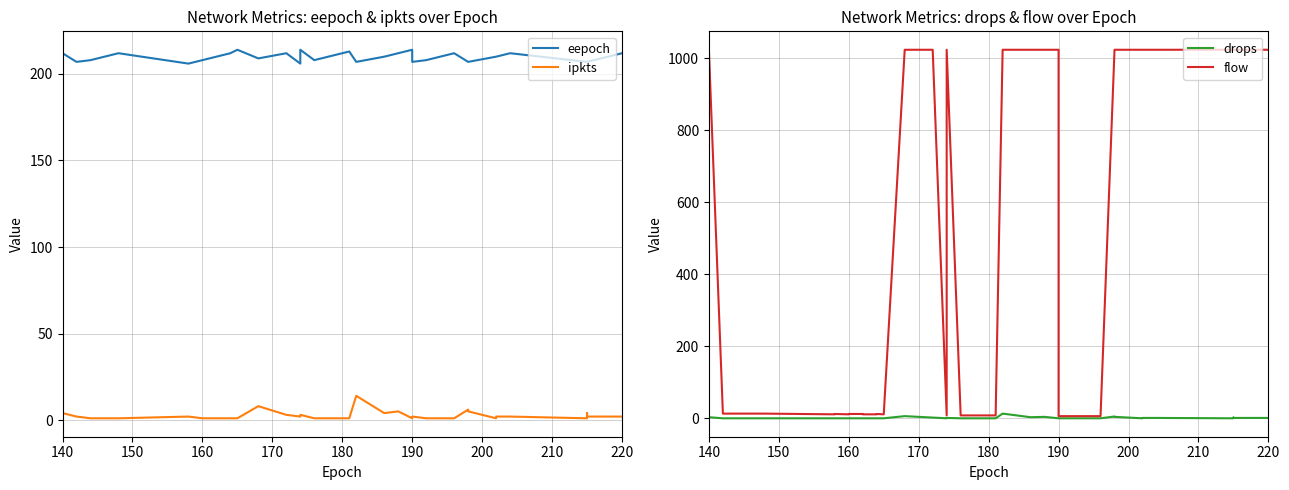

At which label does flow first exceed 13?

140